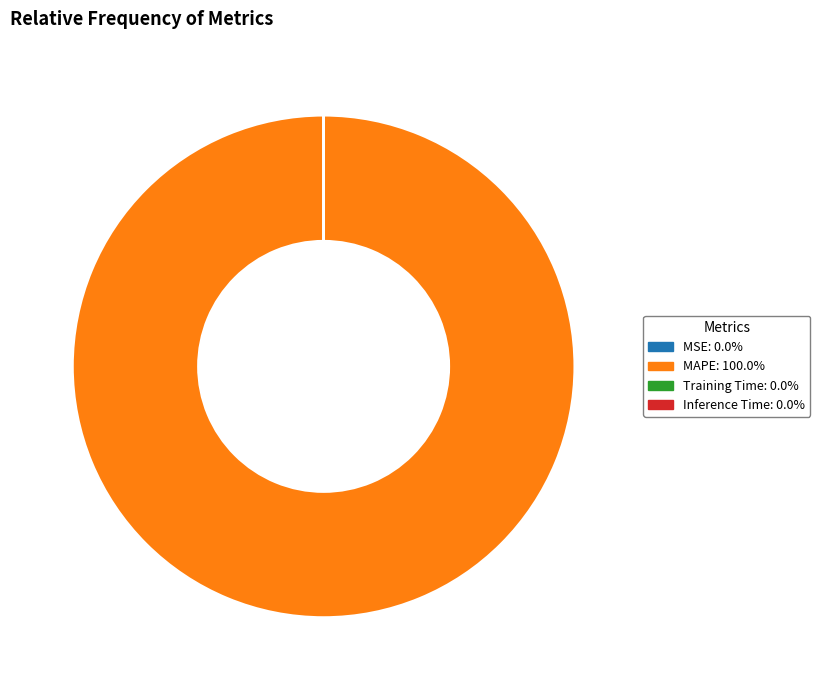

Is there a majority slice in this chart?

Yes